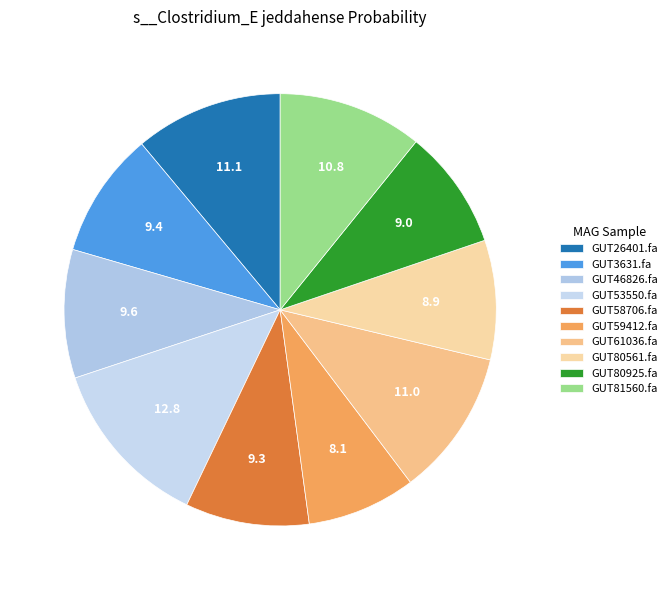

Count the number of slices in the pie.

10